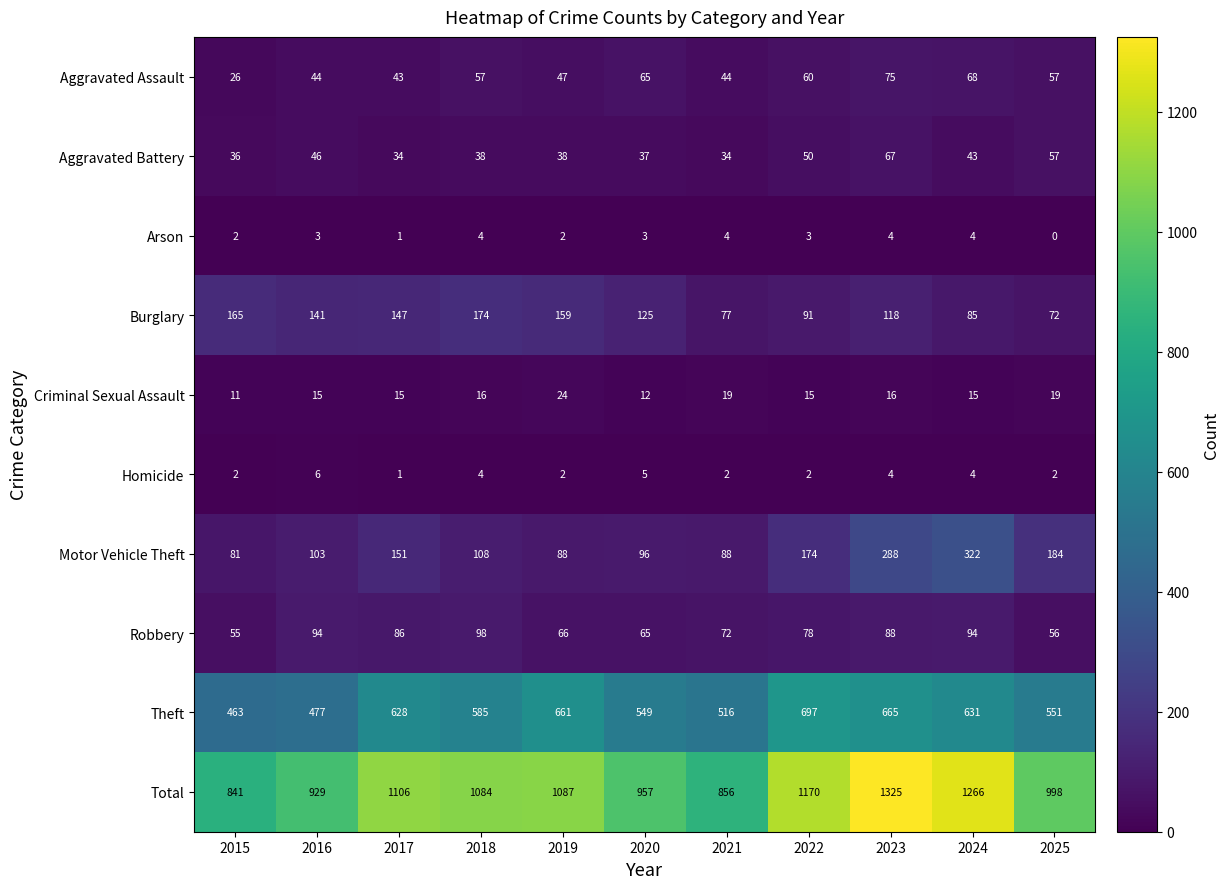

Is the value of Arson at 2015 greater than the value of Motor Vehicle Theft at 2018?

No